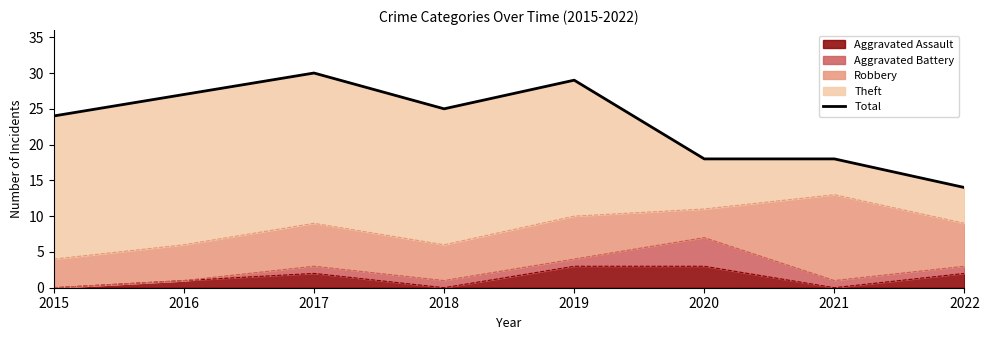

The chart shows a value of 18 at 2021. True or false?

True